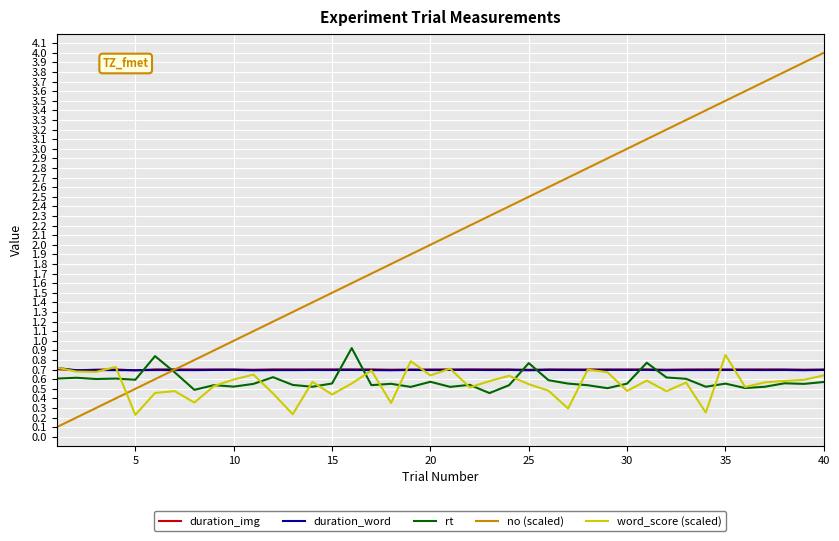

What is the minimum value for duration_img?

0.7